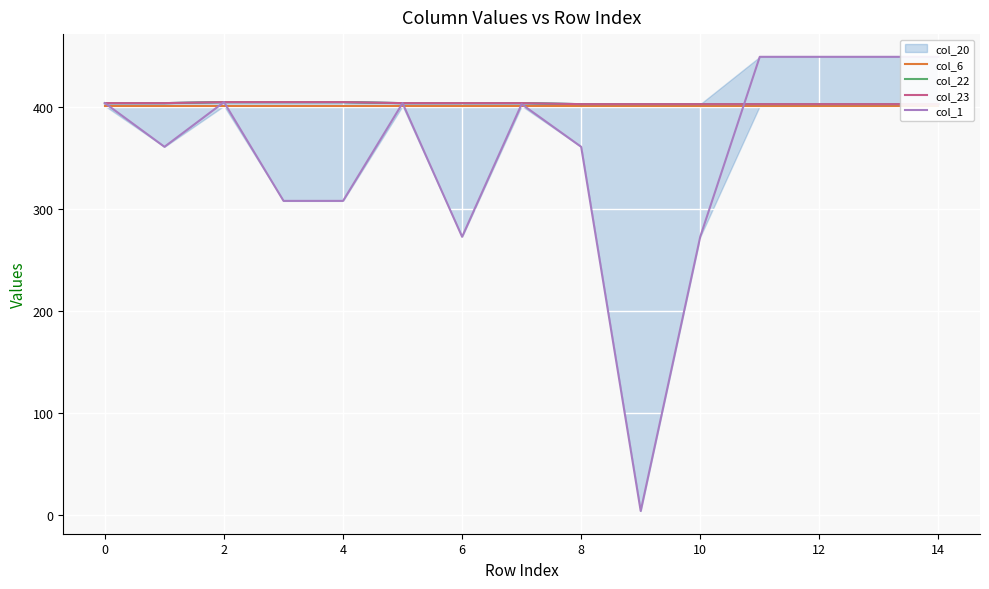

What is the difference between the maximum and second lowest values in the col_20 series?

2.0